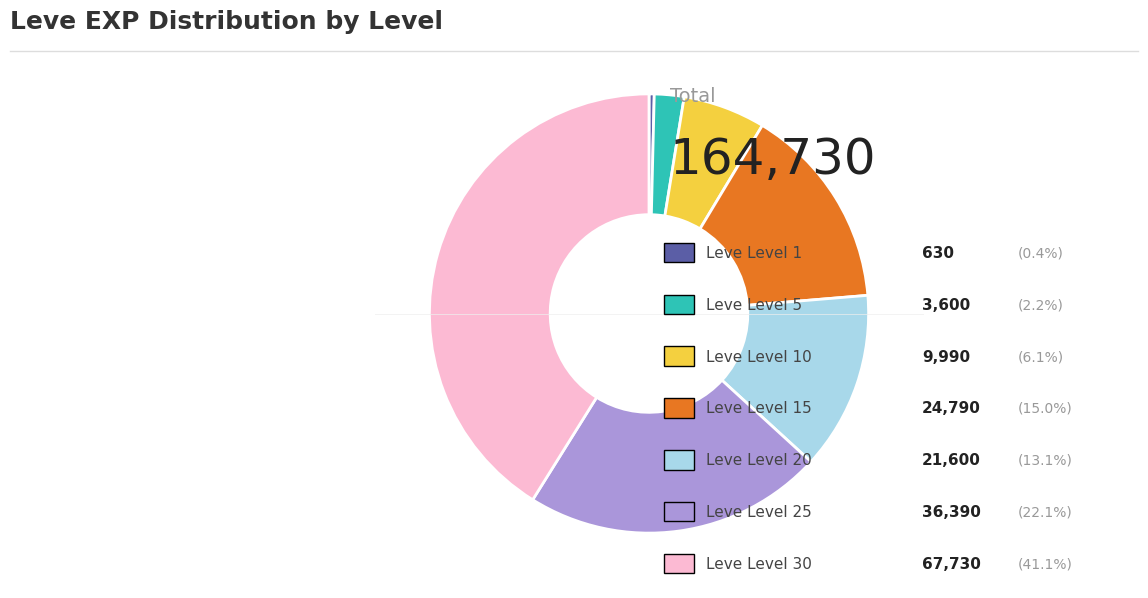

Does any single category account for the majority?

No